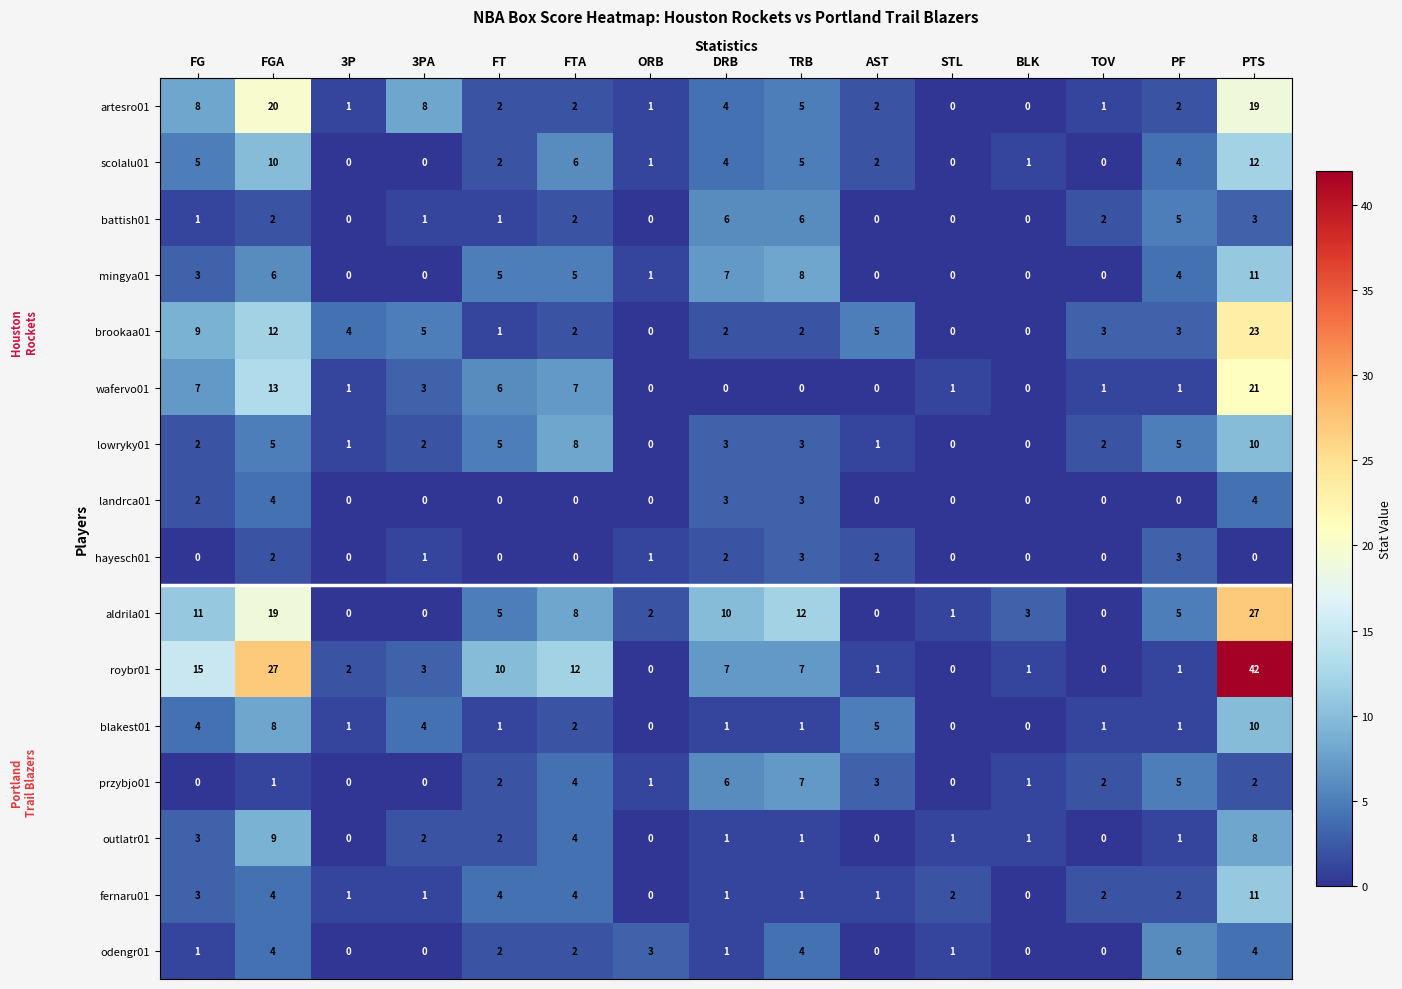

What is the difference between the maximum and minimum values in the fernaru01 series?

11